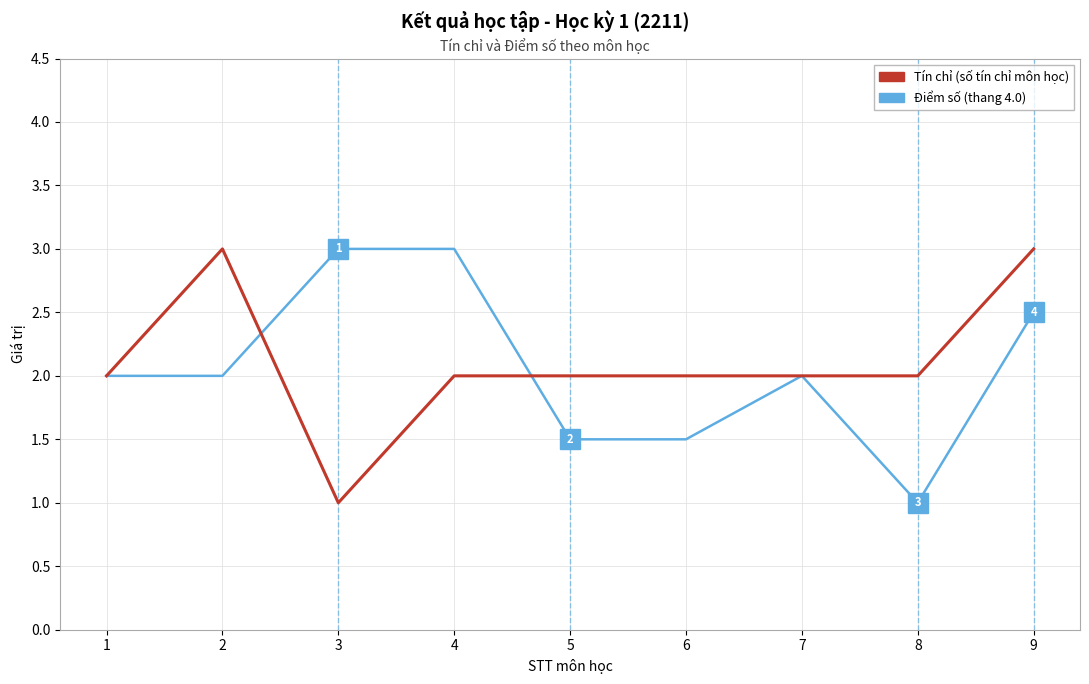

What is the total value across all series at 8?

3.0